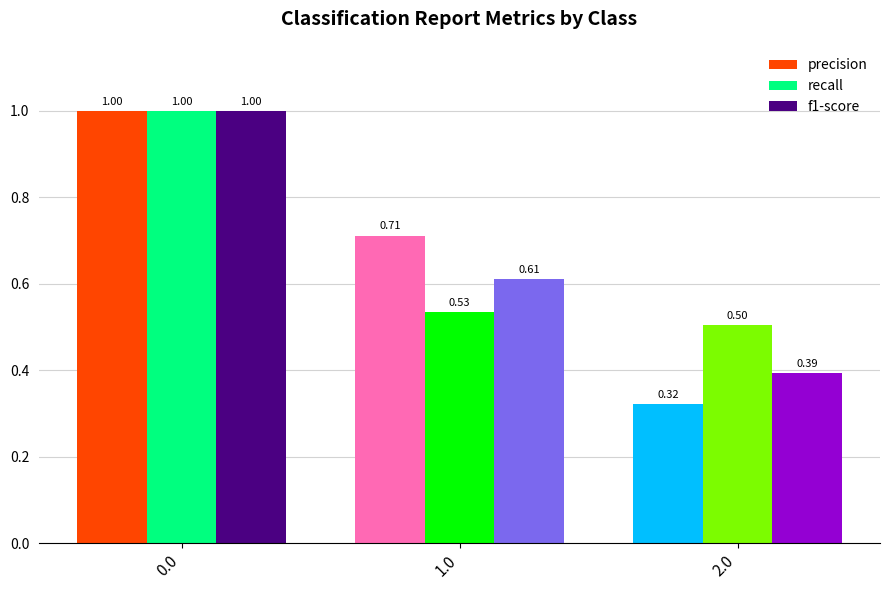

Where is f1-score nearest to the value 0?

2.0